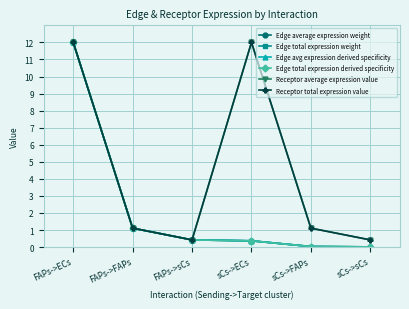

Rank the series by their maximum value, from lowest to highest.

Edge average expression weight, Edge total expression weight, Edge avg expression derived specificity, Edge total expression derived specificity, Receptor average expression value, Receptor total expression value